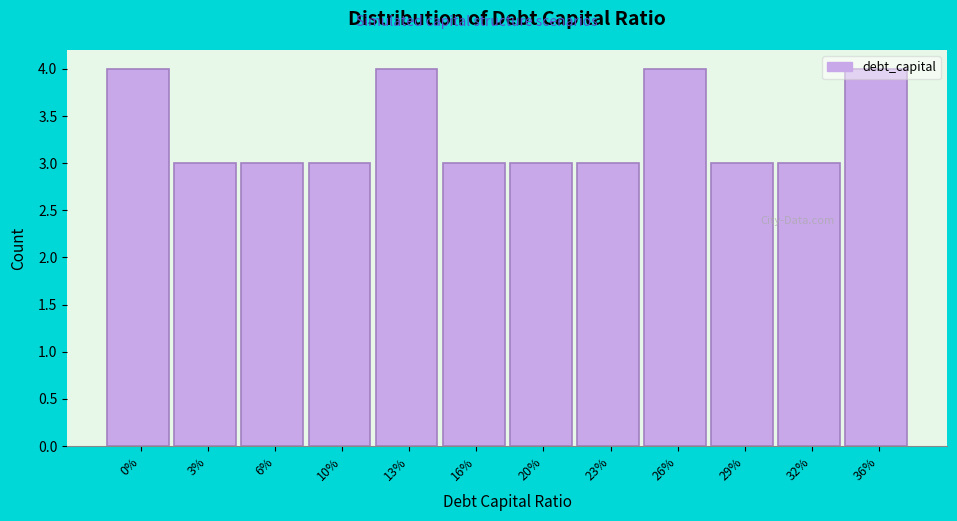

Is it true that the value at 3% is 5?

False